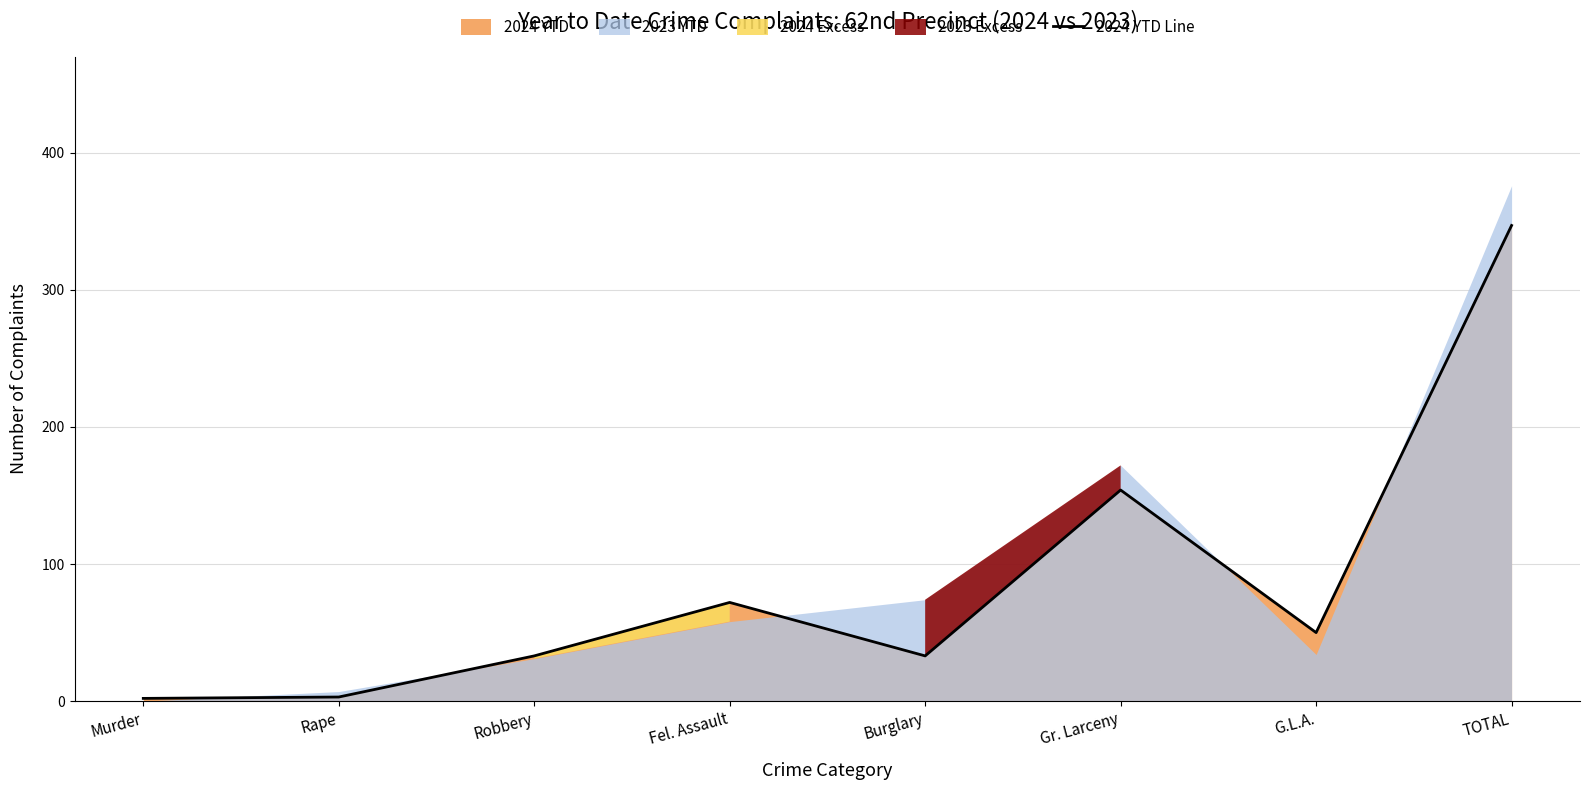

Rank the categories by value from lowest to highest.

Murder, Rape, Robbery, Burglary, G.L.A., Fel. Assault, Gr. Larceny, TOTAL